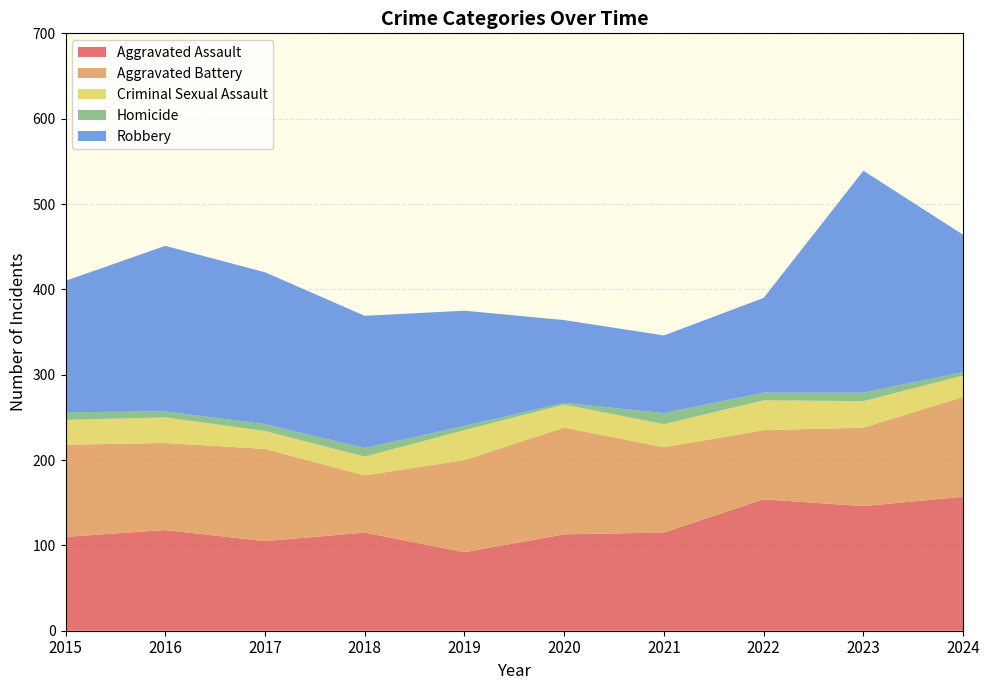

Reading right to left, list all the values displayed in this chart.

Aggravated Assault: 2024=157	2023=146	2022=154	2021=115	2020=113	2019=92	2018=115	2017=105	2016=118	2015=110
Aggravated Battery: 2024=117	2023=92	2022=81	2021=100	2020=125	2019=108	2018=67	2017=108	2016=102	2015=108
Criminal Sexual Assault: 2024=25	2023=31	2022=35	2021=27	2020=27	2019=35	2018=22	2017=21	2016=30	2015=29
Homicide: 2024=4	2023=10	2022=9	2021=13	2020=2	2019=5	2018=10	2017=8	2016=7	2015=9
Robbery: 2024=161	2023=260	2022=111	2021=91	2020=97	2019=135	2018=155	2017=178	2016=194	2015=154